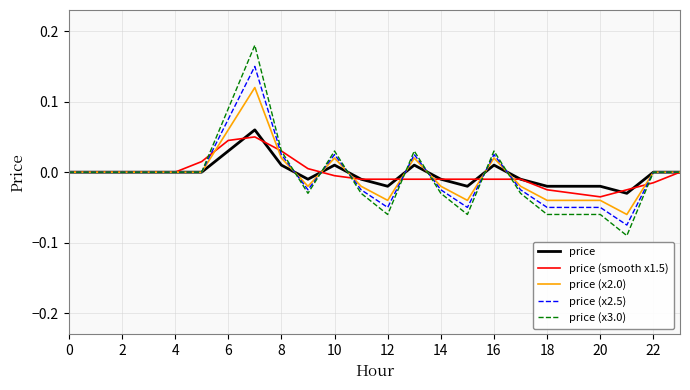

Which series has the largest range (max minus min)?

price (x3.0)